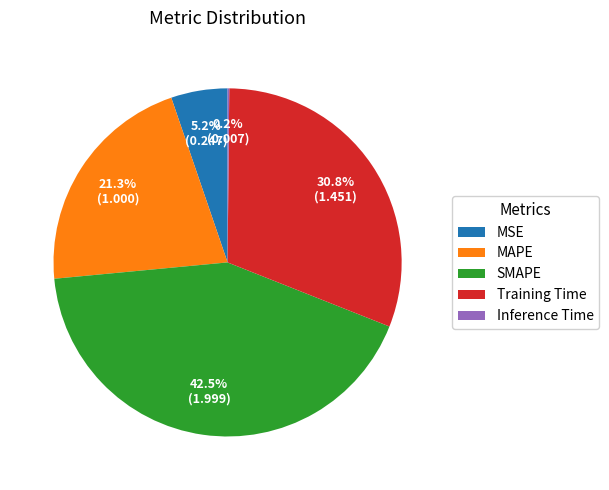

What is the largest slice in the pie chart?

SMAPE